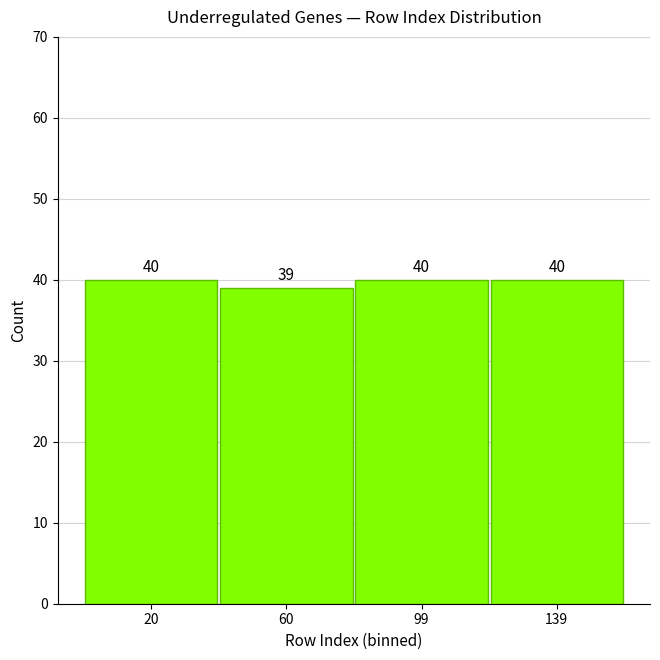

How tall is the bar that spans 80.0 to 119.5 on the x-axis? The bar edges are not printed on the chart, so give them approximately, as read against the axis.

40